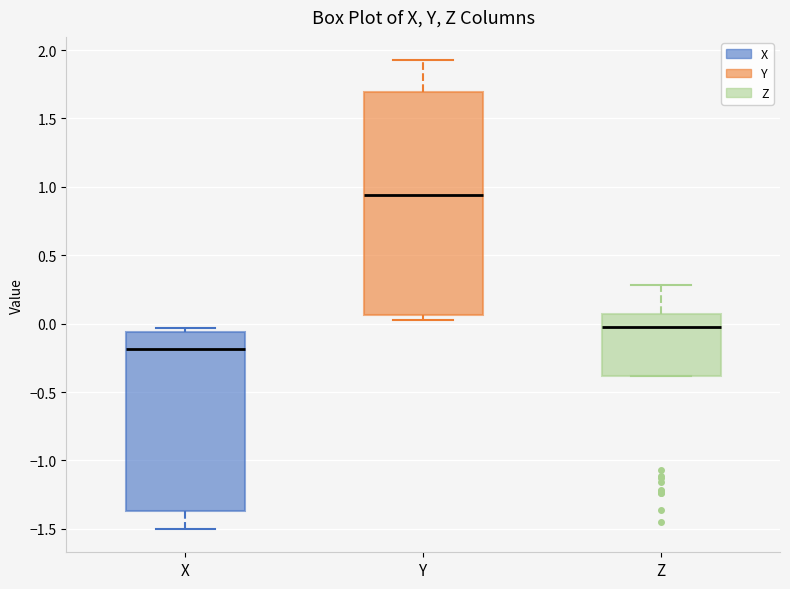

Which box's median line is the lowest?

X